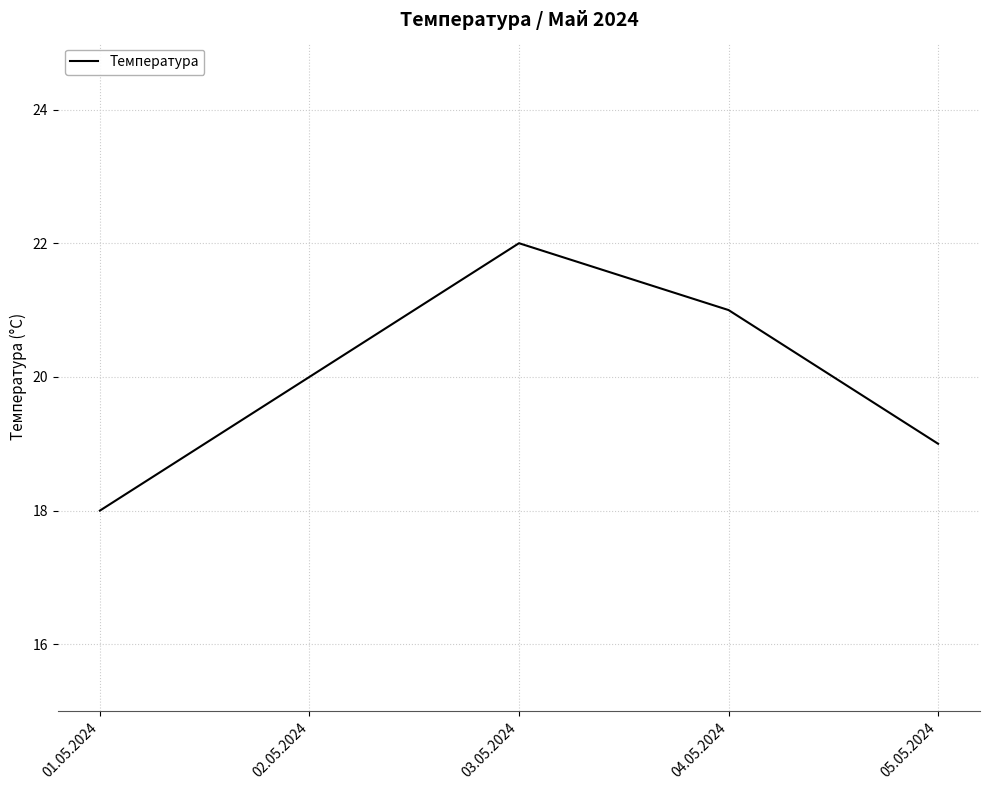

Is this an area chart (filled region under the line)?

No